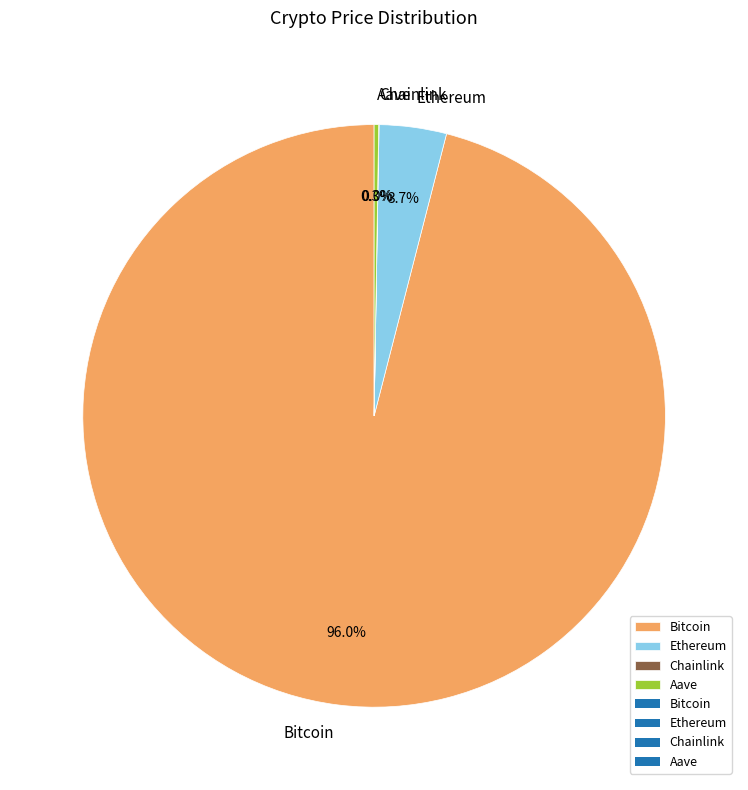

To the nearest percent, what percentage of the pie is Bitcoin?

96%